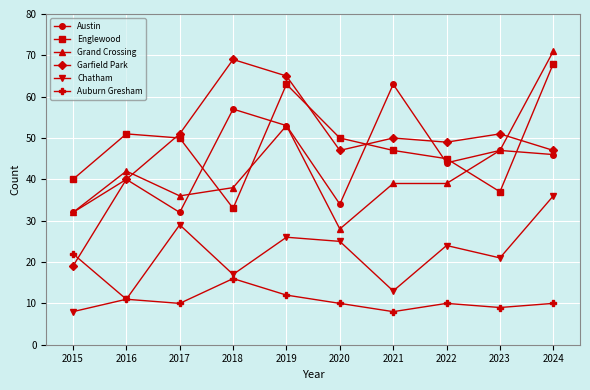

How many data points in Englewood are less than 50?

5